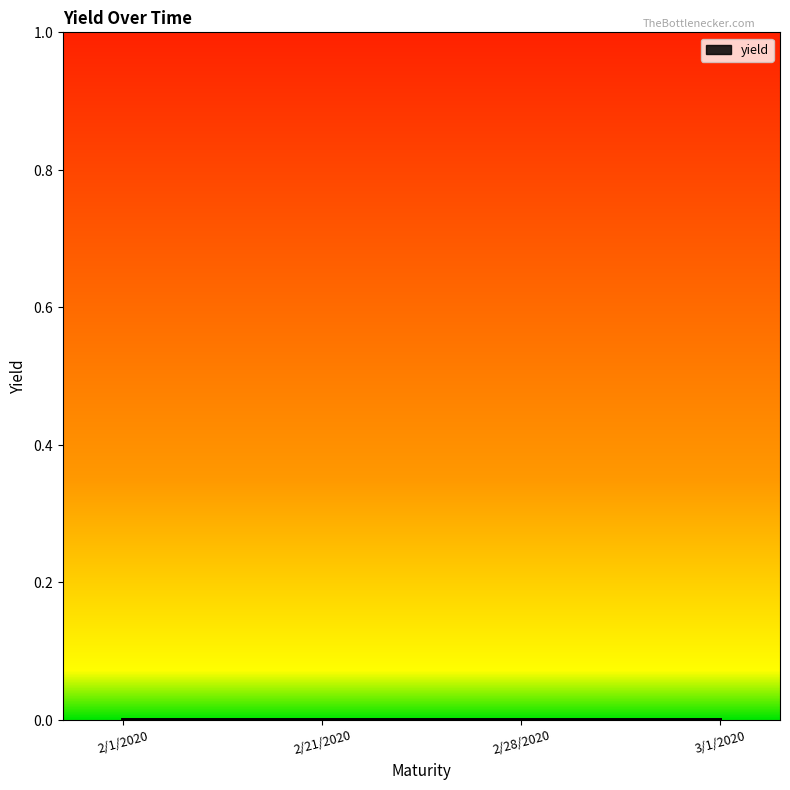

Reading left to right, list all the values displayed in this chart.

2/1/2020=0.0	2/21/2020=0.0	2/28/2020=0.0	3/1/2020=0.0